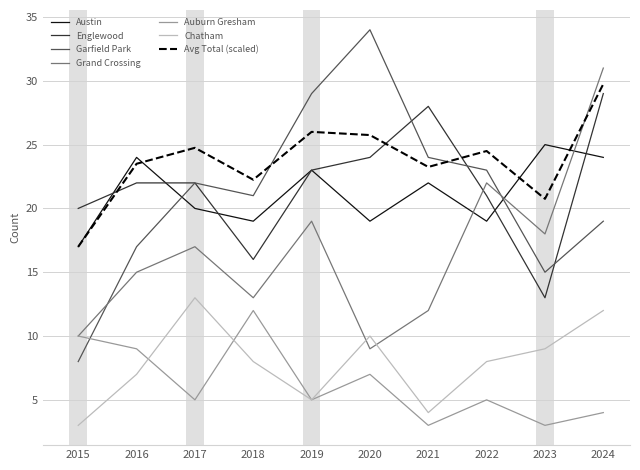

Between 2022 and 2024, which series saw the biggest shift?

Grand Crossing